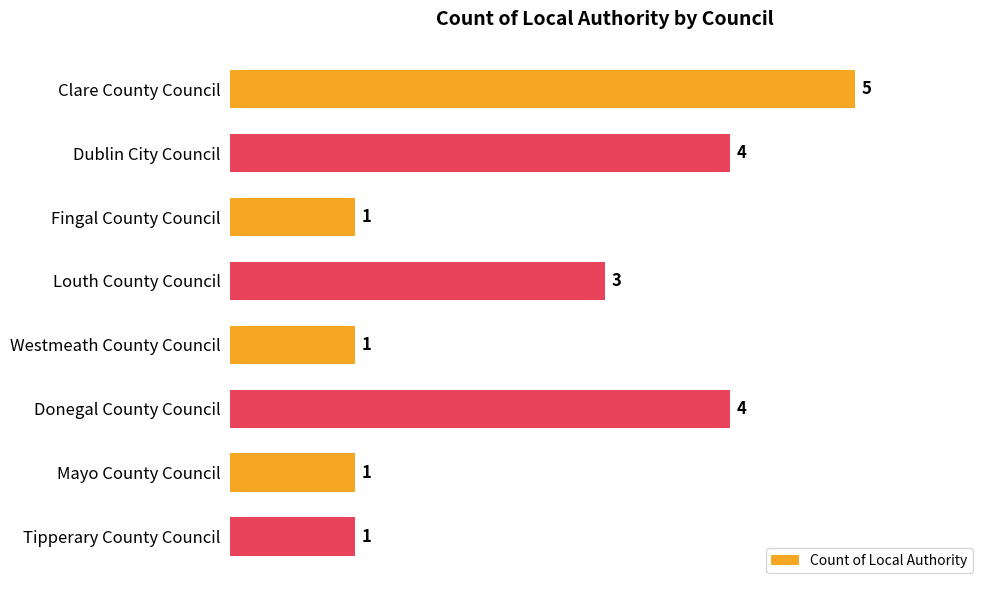

What is the ratio of the value at Fingal County Council to the value at Tipperary County Council?

1.0